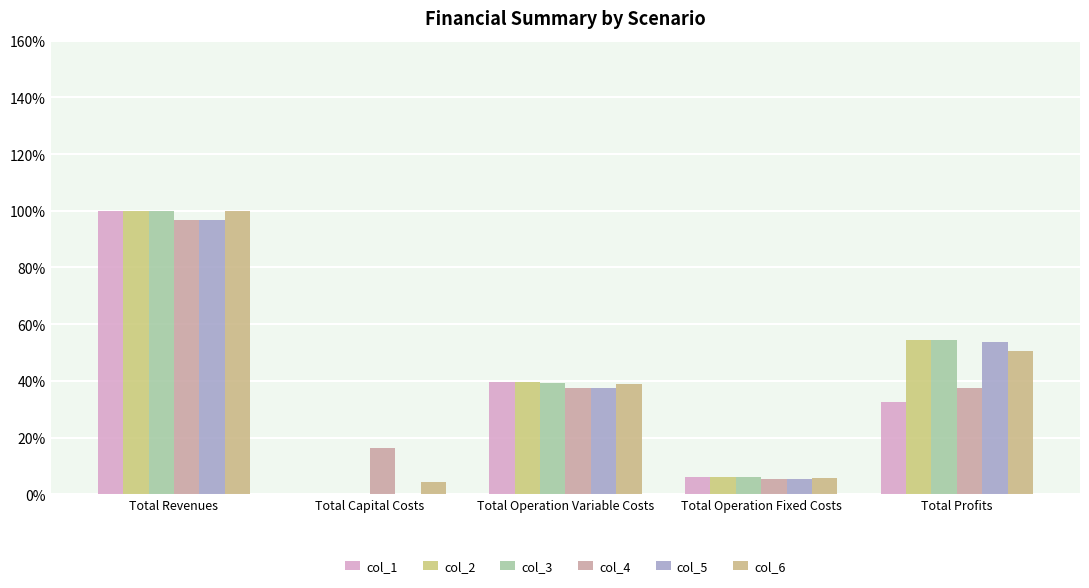

What is the value of the col_6 bar at the 4th from the left?

5.9